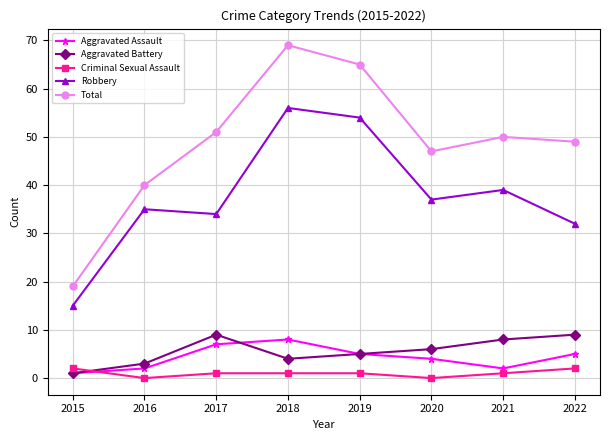

At which category does Aggravated Assault reach its first local valley?

2021